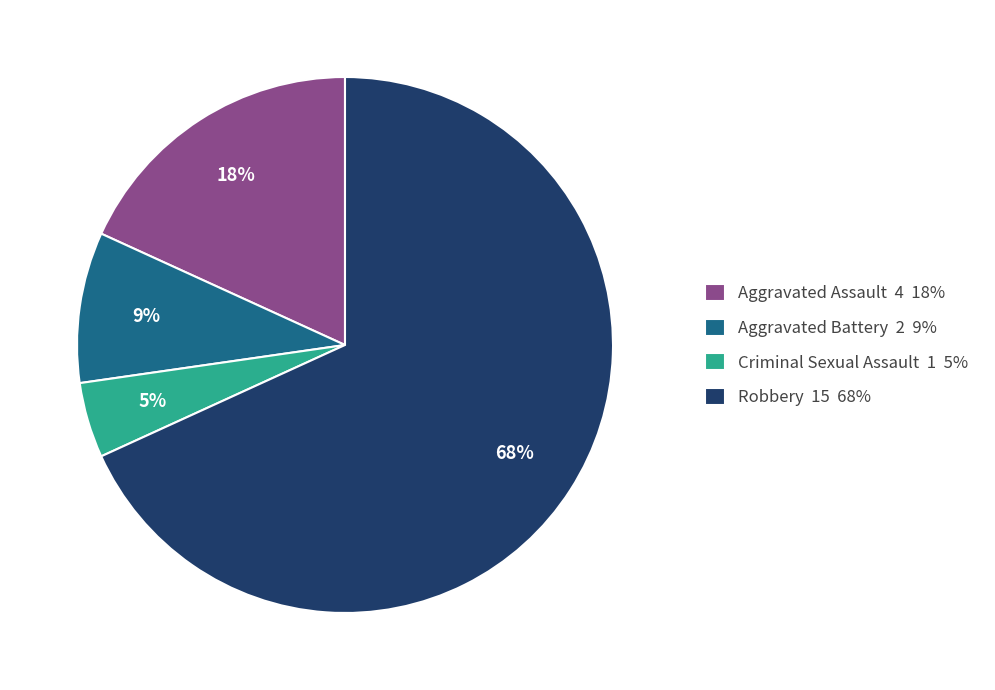

To the nearest percent, what portion does Aggravated Assault represent?

18%